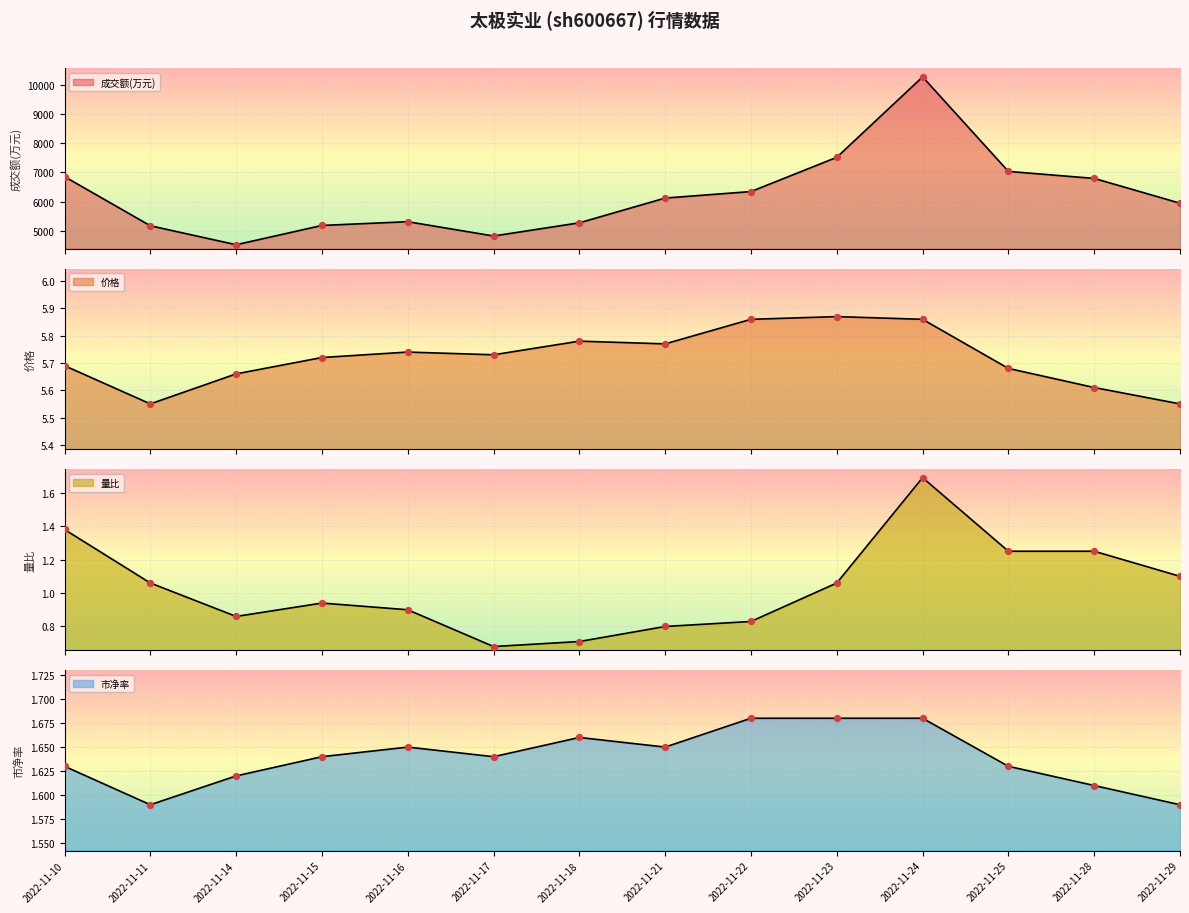

Which series contains the lowest Y value?

量比